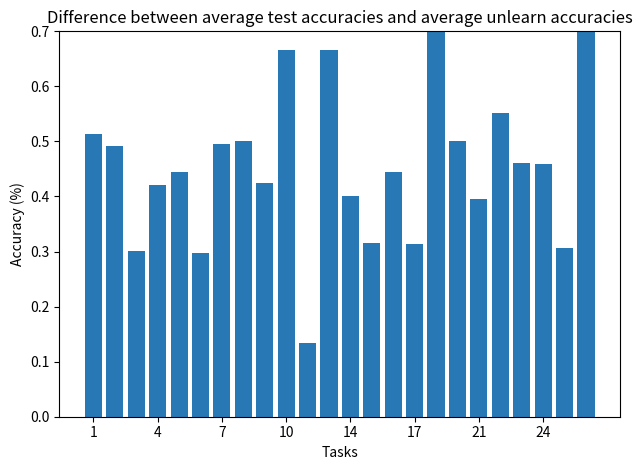

True or false: the data shows 0.2 at 11.

False